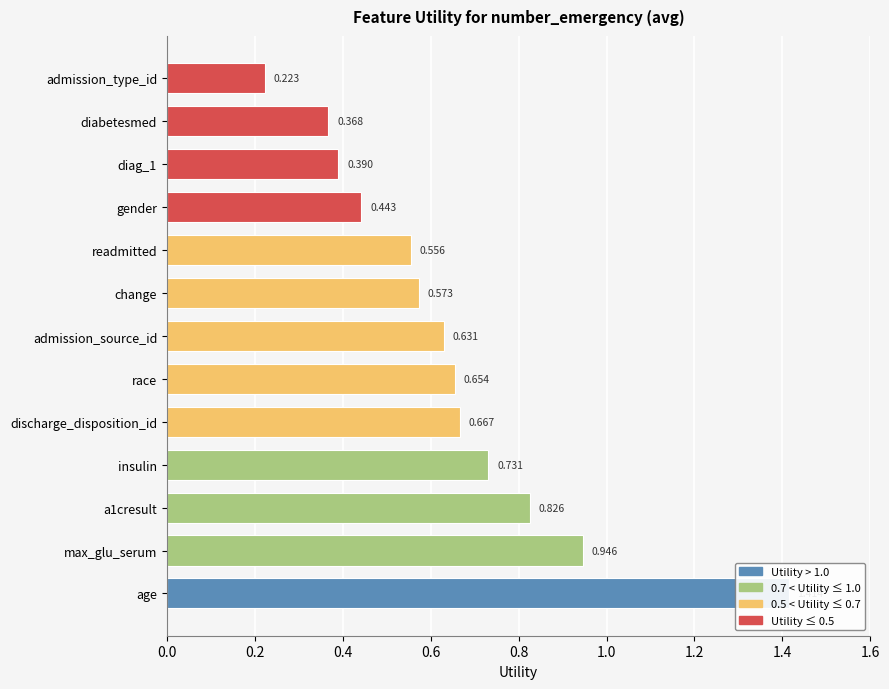

Which category has the lowest value across all series?

admission_type_id